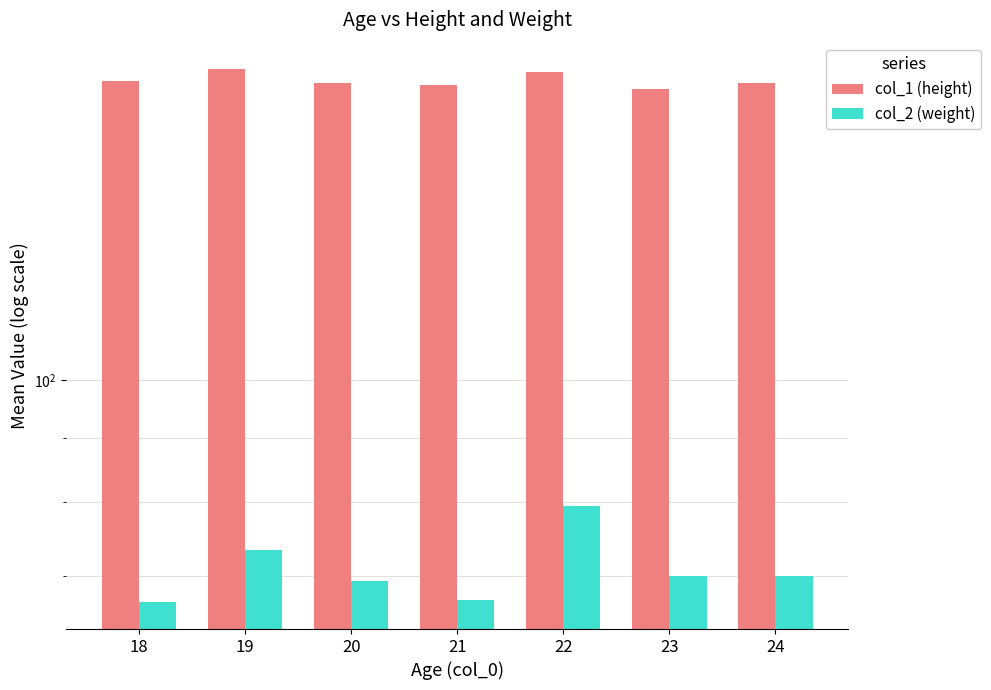

What is the minimum value shown in the chart?

66.7